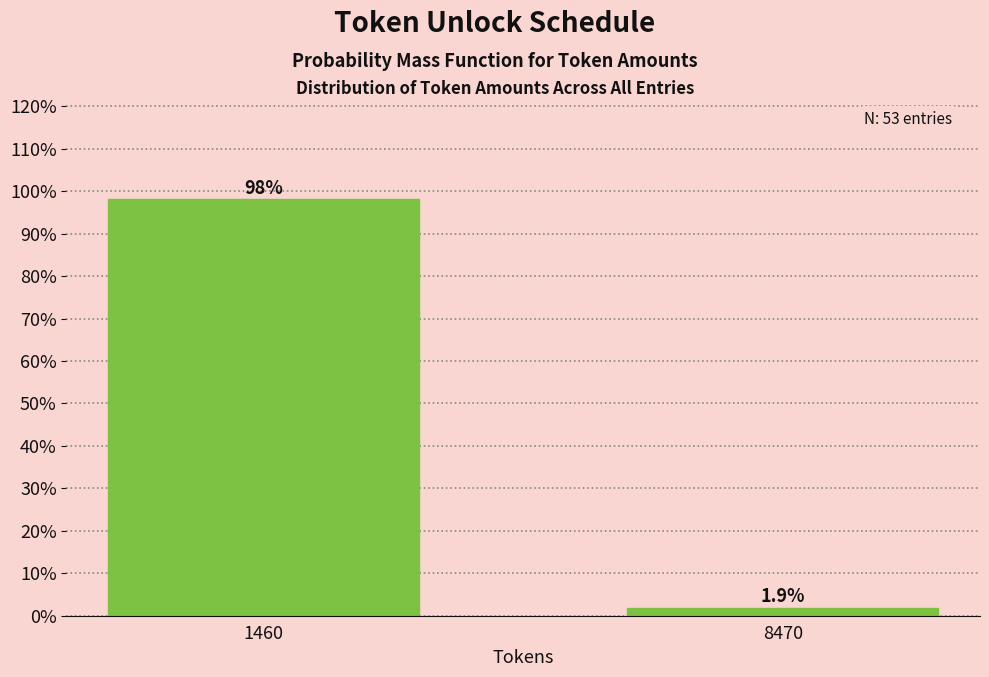

Reading right to left, transcribe all the data shown in this chart.

8470=1.9	1460=98.1